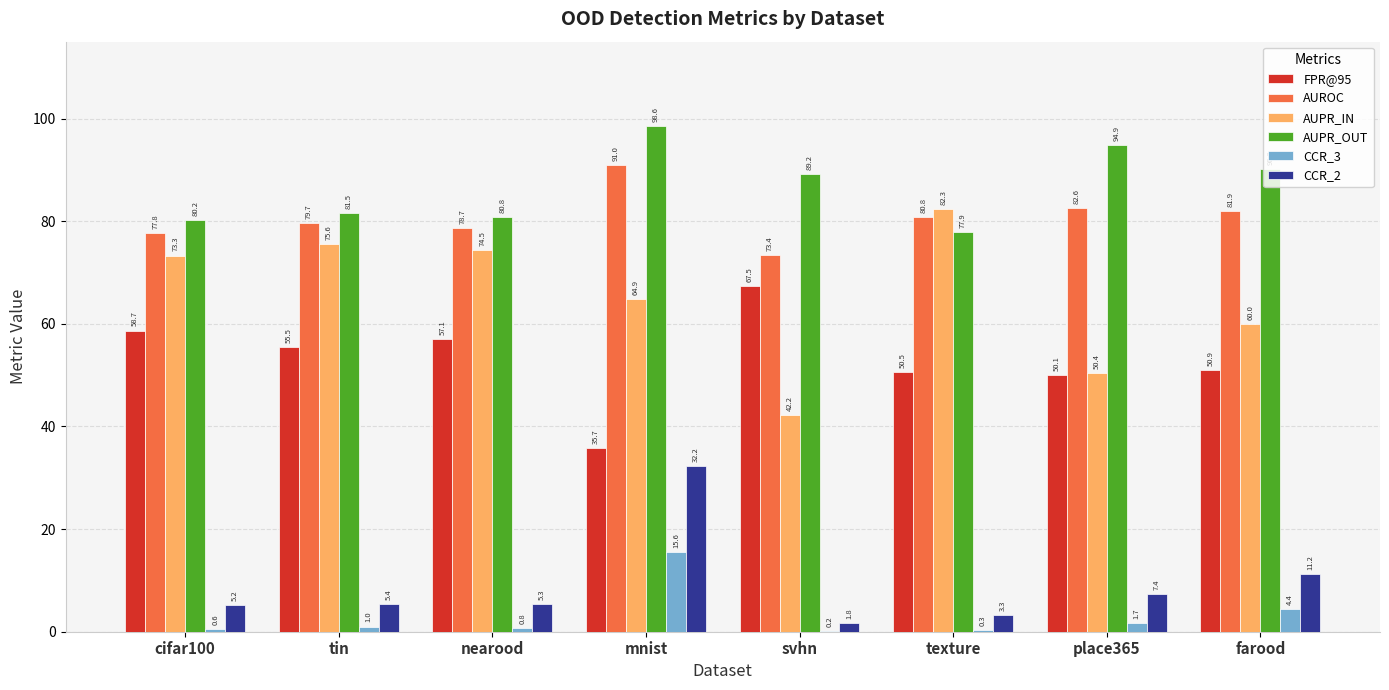

At which label does AUPR_IN first exceed 73?

cifar100